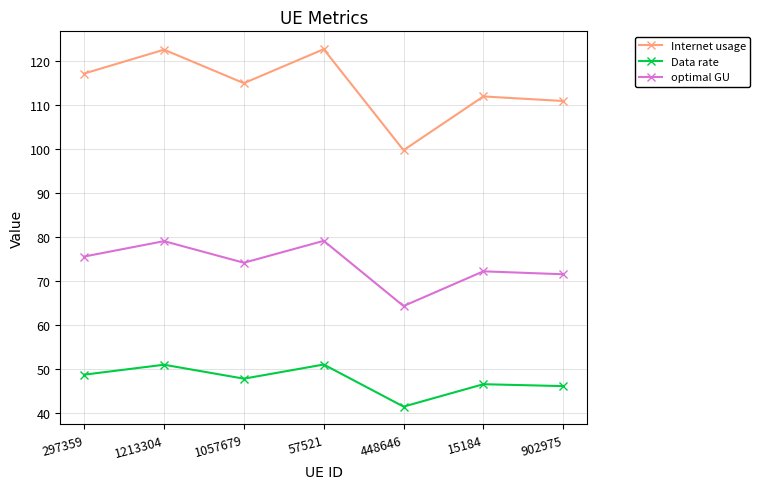

List the series in order of their peak value, highest first.

Internet usage, optimal GU, Data rate